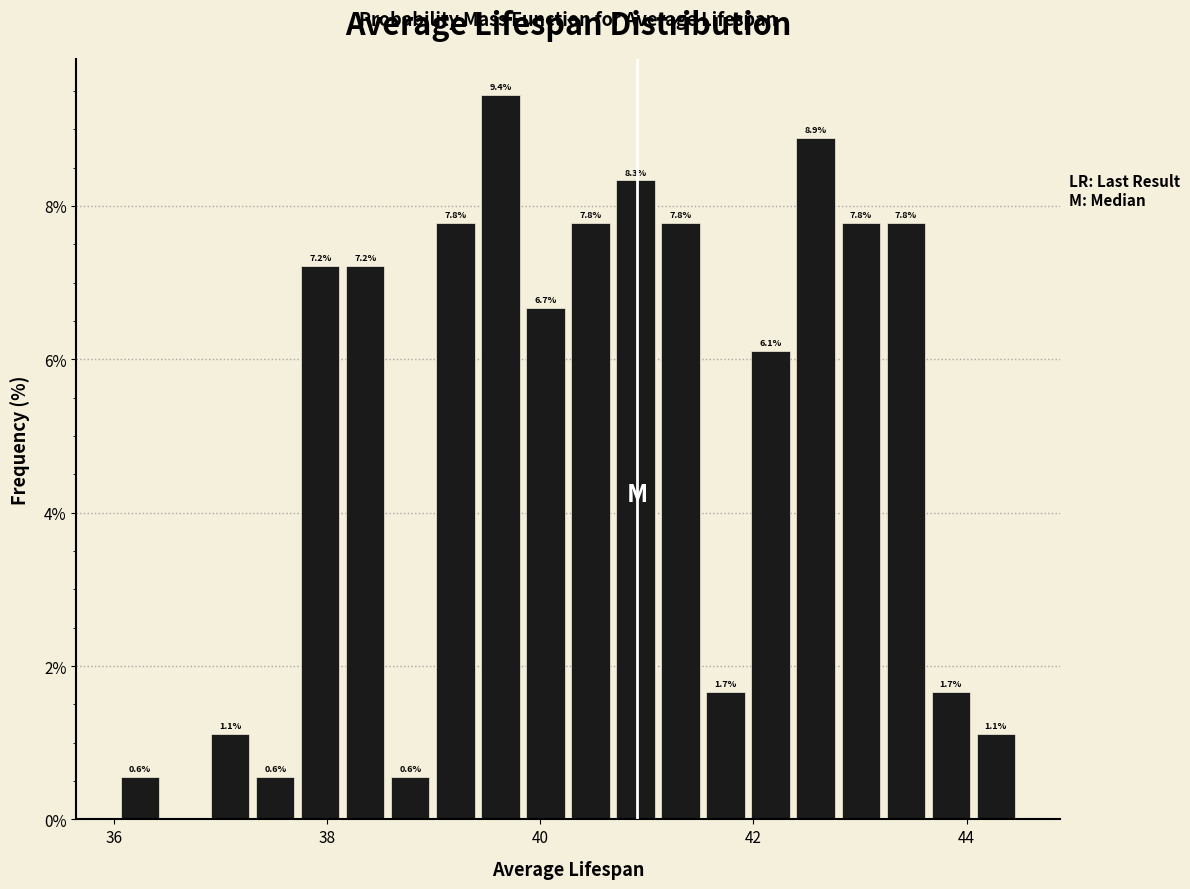

Around what value on the x-axis is the tallest bar? Give the approximate position of its centre, as read against the axis.

39.6